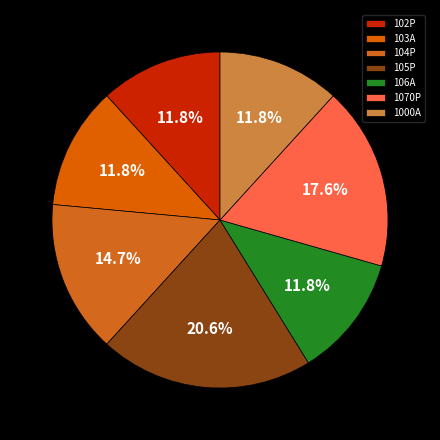

What is the largest slice in the pie chart?

105P